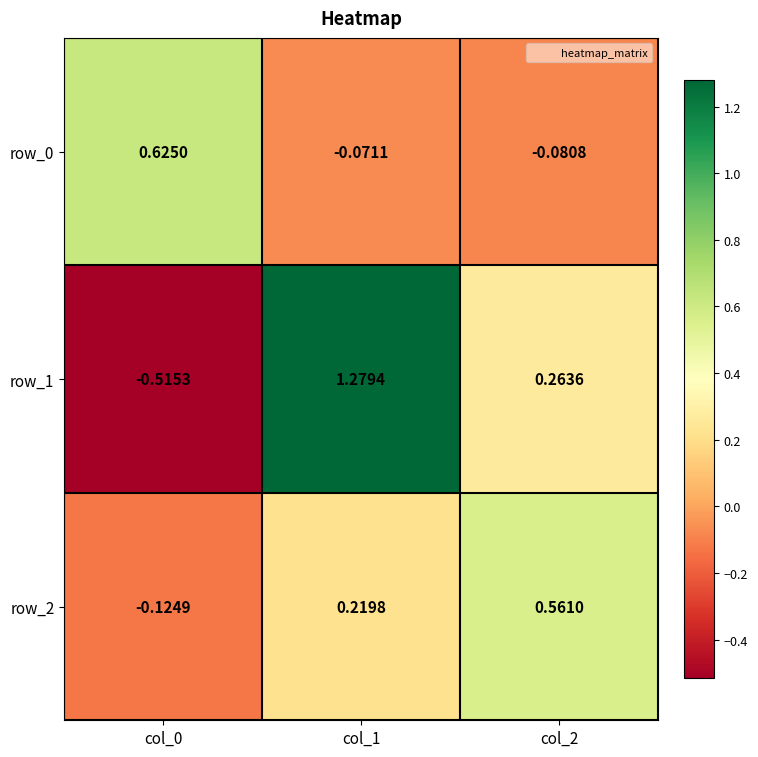

What is the difference between the maximum and minimum values in the row_2 series?

0.7